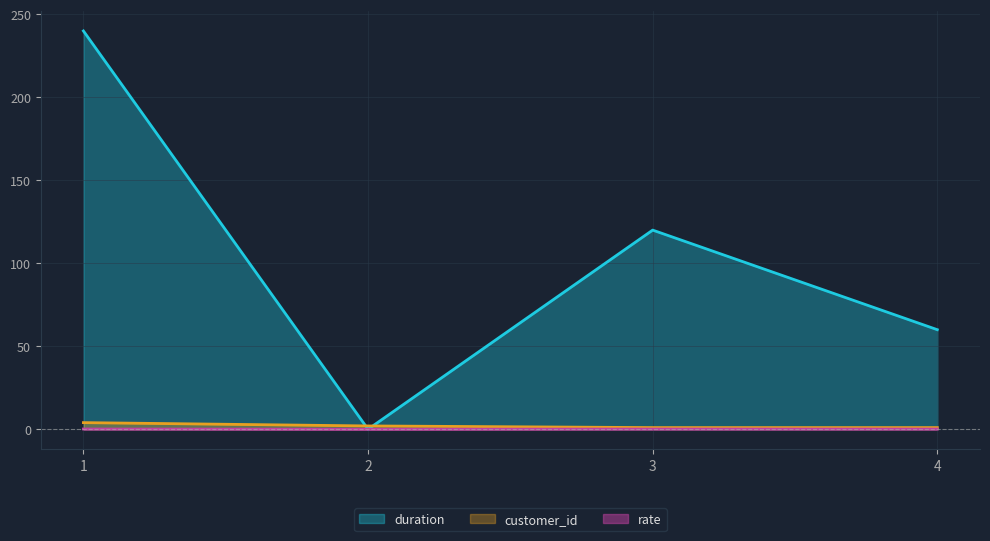

Reading right to left, list all the values displayed in this chart.

customer_id: 4=1.0	3=1.0	2=2.0	1=4.0
rate: 4=0.1	3=0.1	2=0.0	1=0.1
duration: 4=60.0	3=120.0	2=0.0	1=240.0